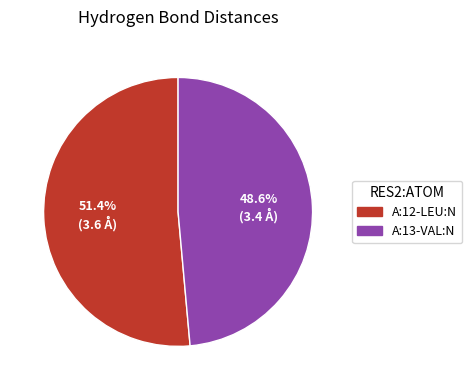

To the nearest percent, what portion does A:12-LEU:N represent?

51%